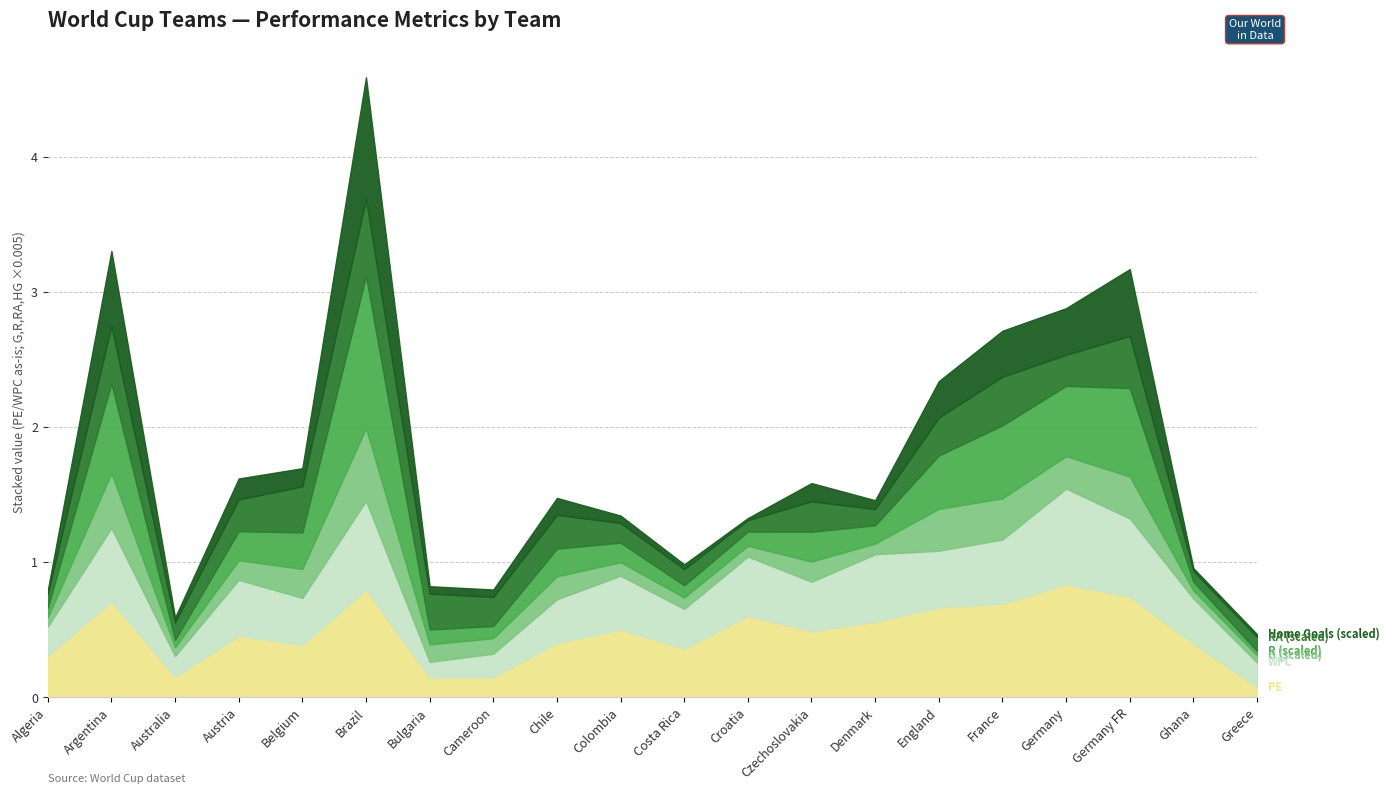

Count the number of categories in the chart.

20